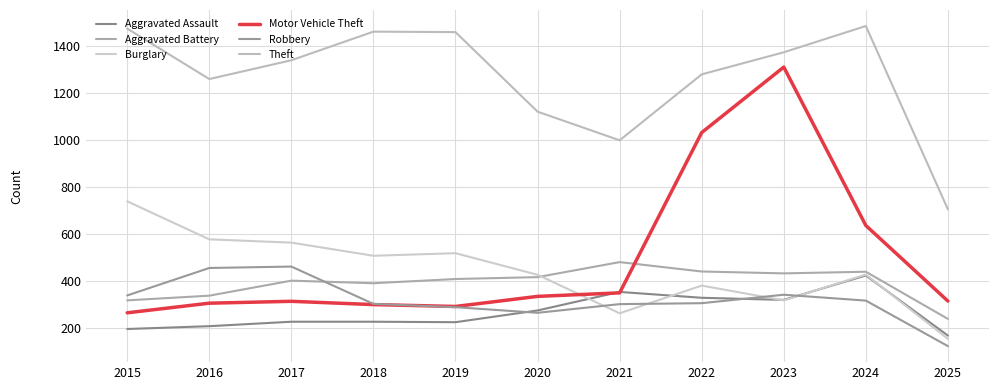

At which label does Aggravated Battery first exceed 407?

2020